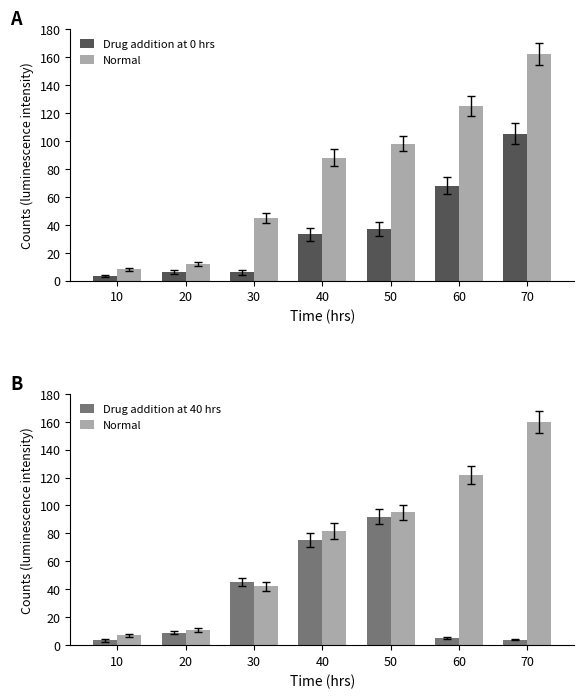

At which label is Drug addition at 40 hrs closest to 47?

30